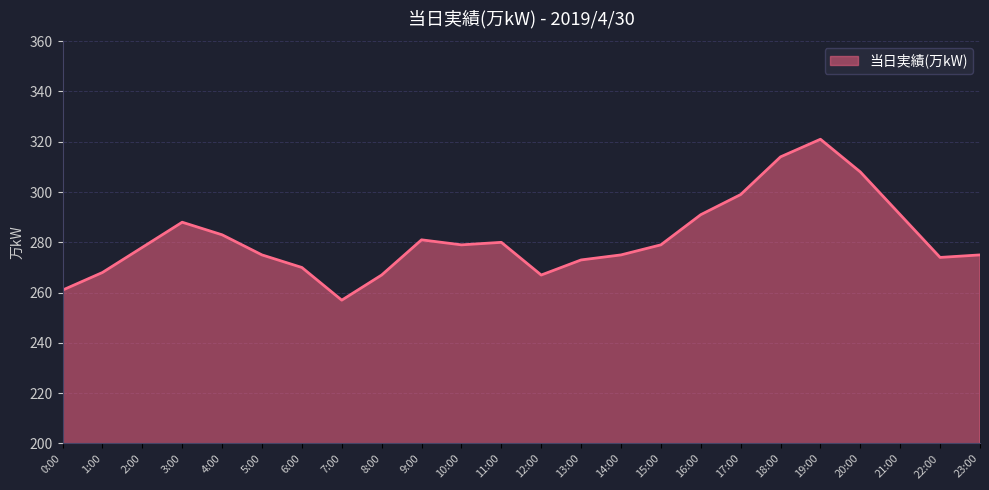

Between 0:00 and 23:00, which is larger?

23:00